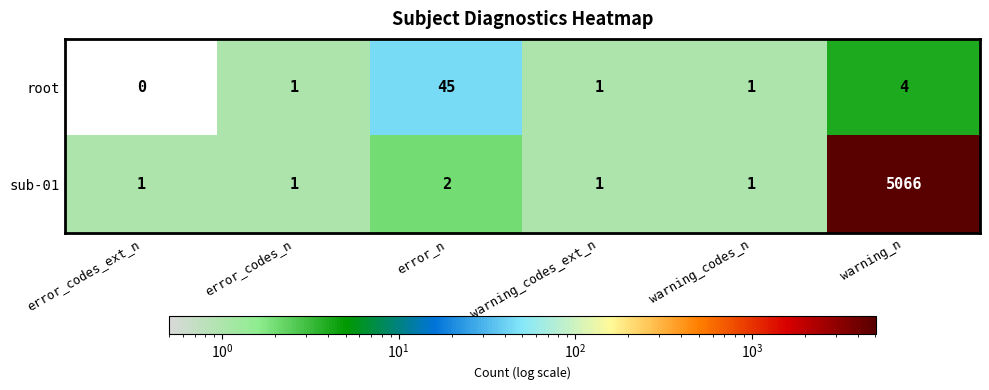

Between error_codes_n and error_n, which series saw the biggest shift?

root